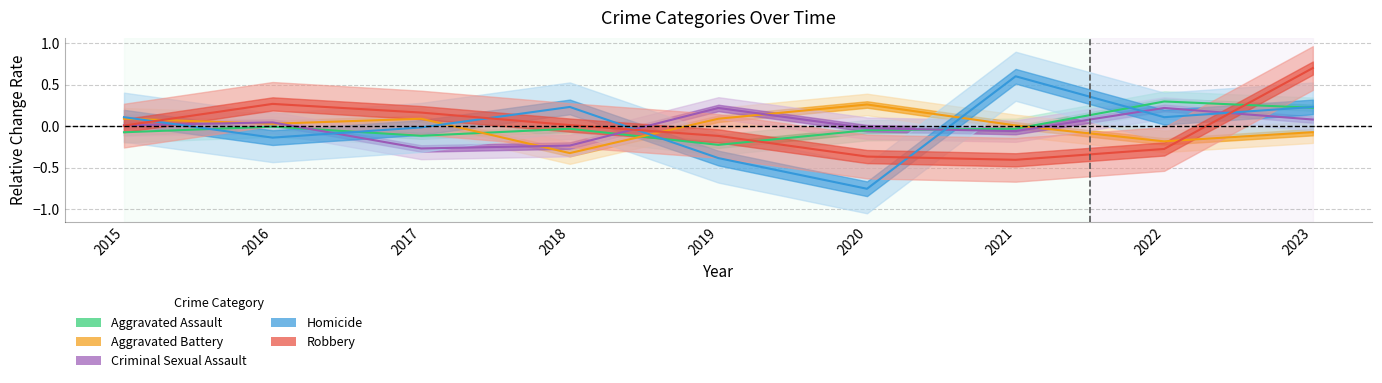

The Aggravated Assault series shows 0.5 at 2022. True or false?

False